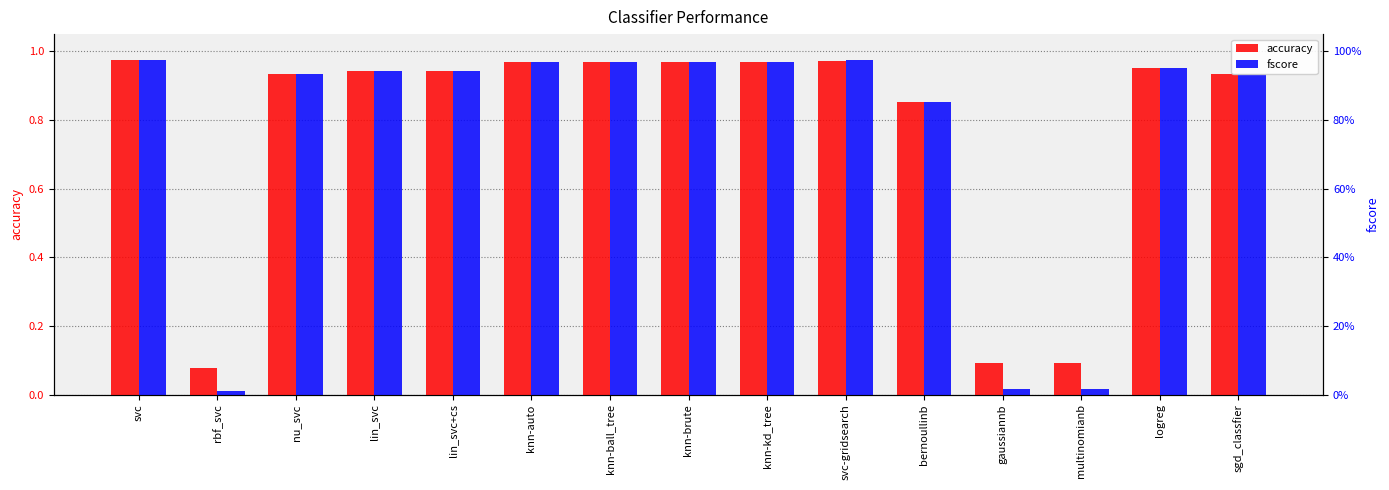

Which category has the highest value across all series?

svc